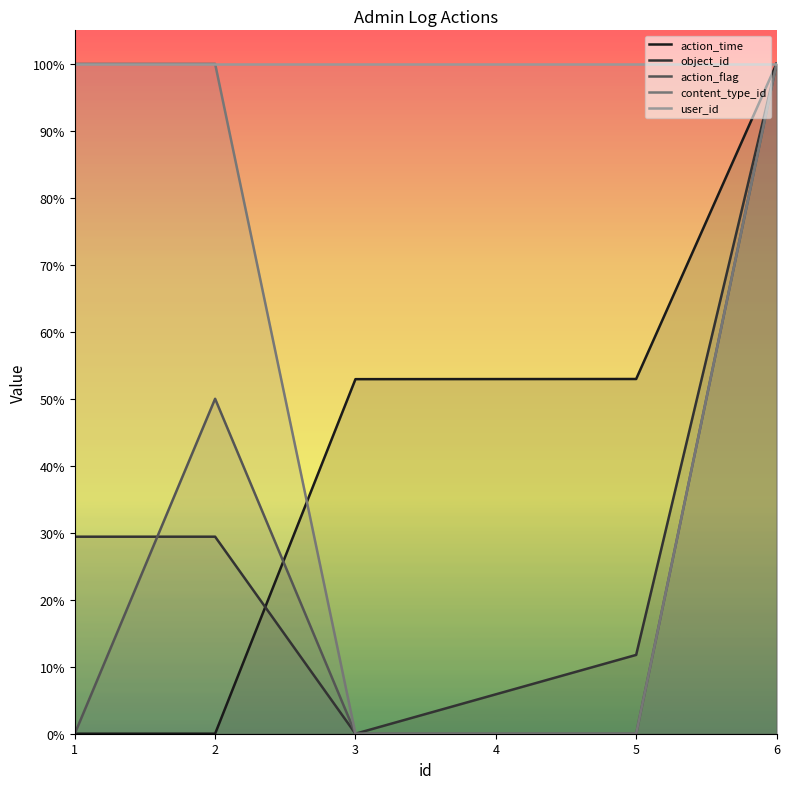

How many intersections are there between action_time and action_flag?

1